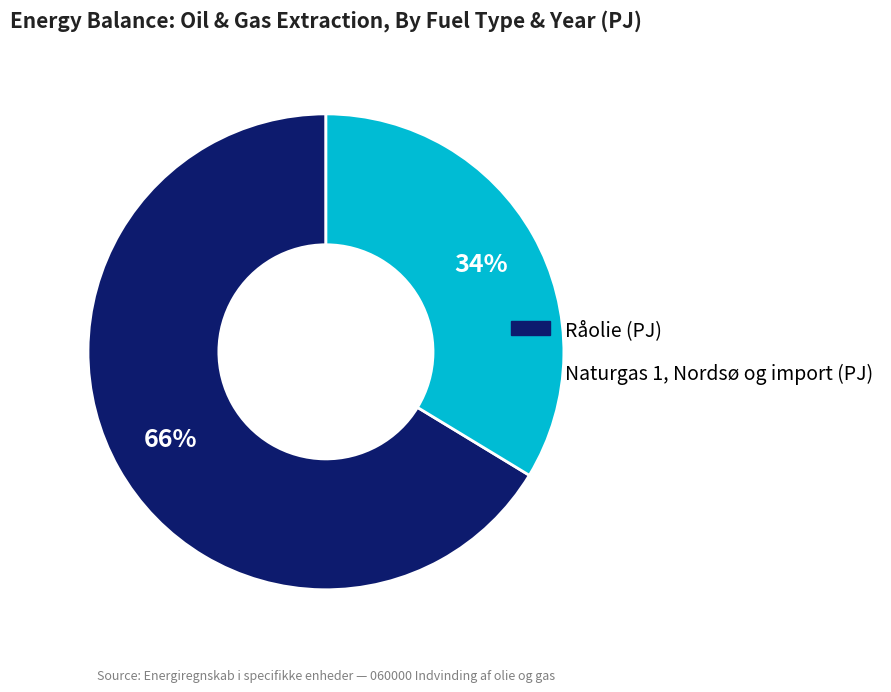

To the nearest percent, what is the average slice percentage?

50%